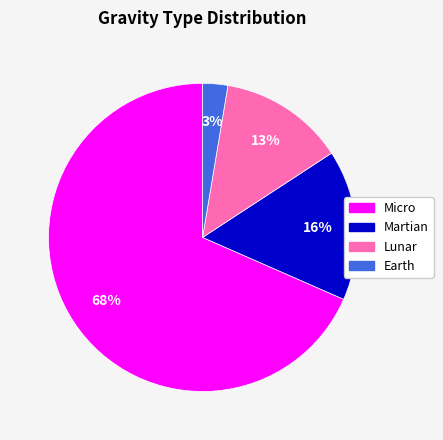

What is the ratio of the value at Martian to the value at Lunar?

1.2